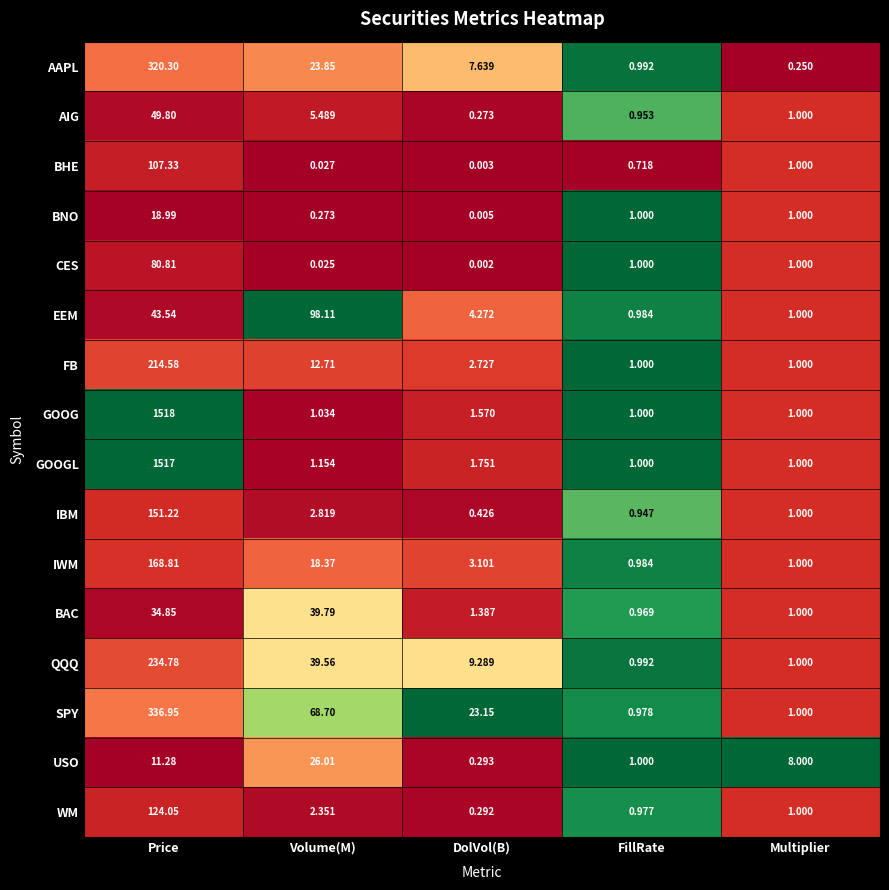

At which category is the sum across all series the highest?

Price